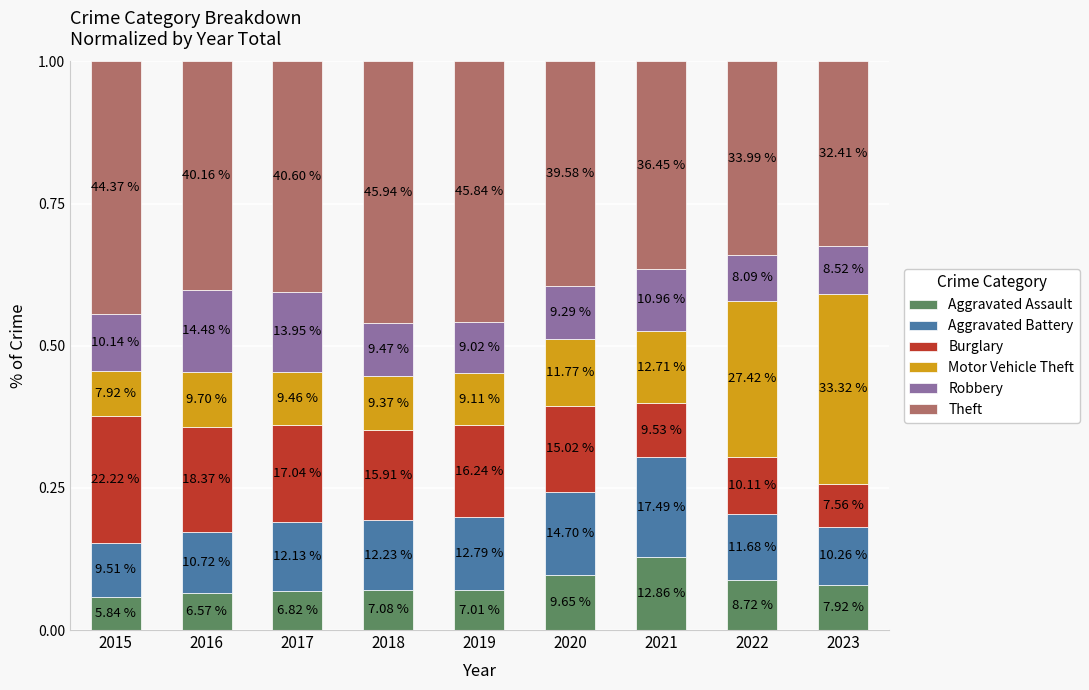

The value of Burglary at 2017 is 0.3. True or false?

False